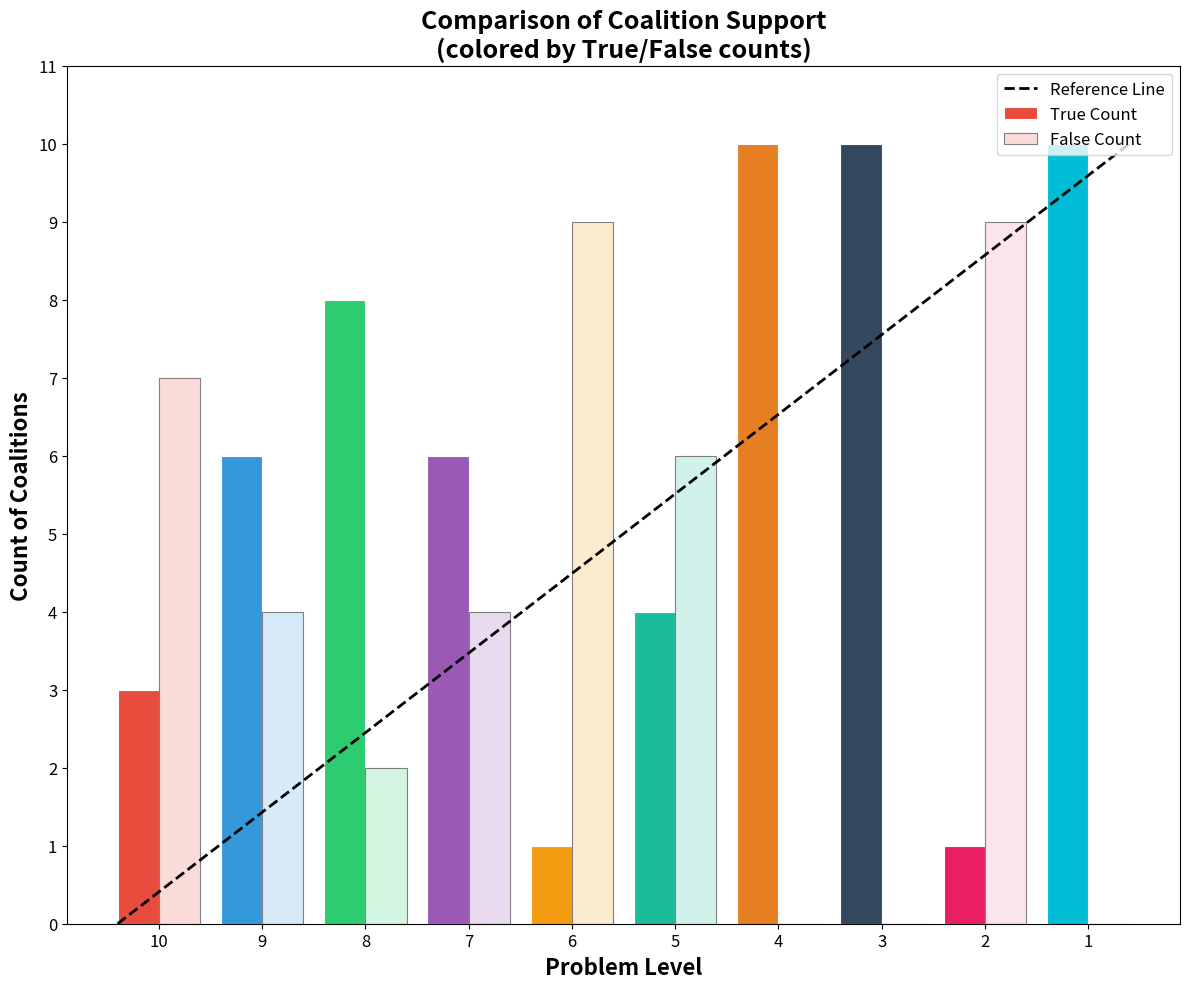

What is the maximum value shown in the chart?

10